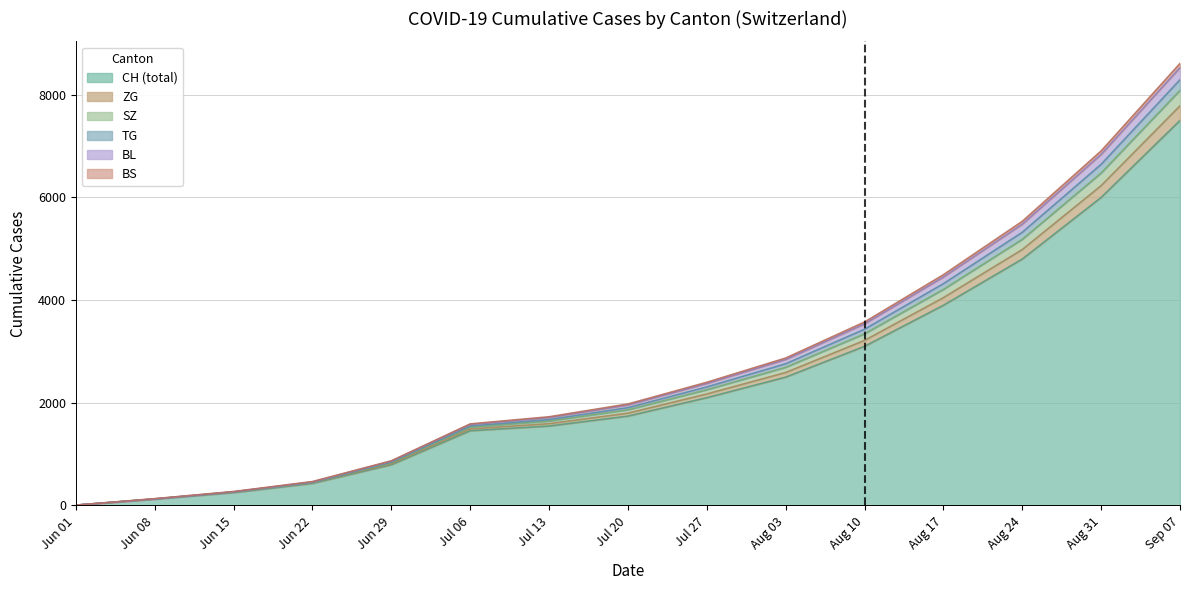

What is the highest value of the CH (total) series?

7500